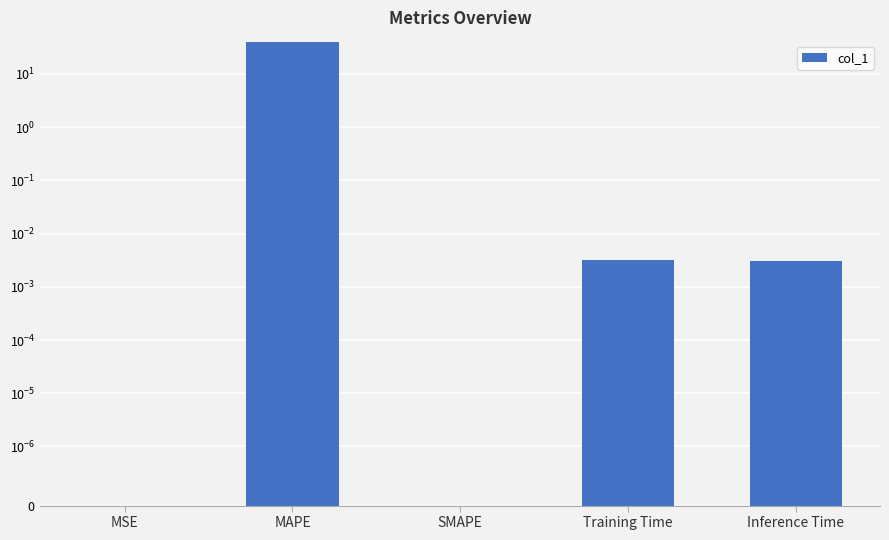

Which category has the lowest value across all series?

SMAPE